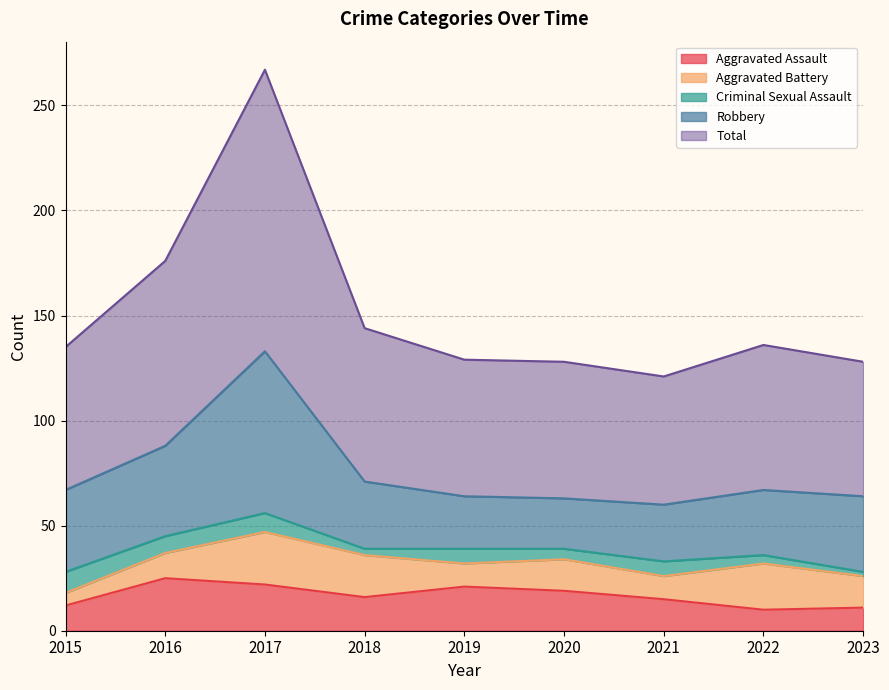

What is the average value of the Total series?

76